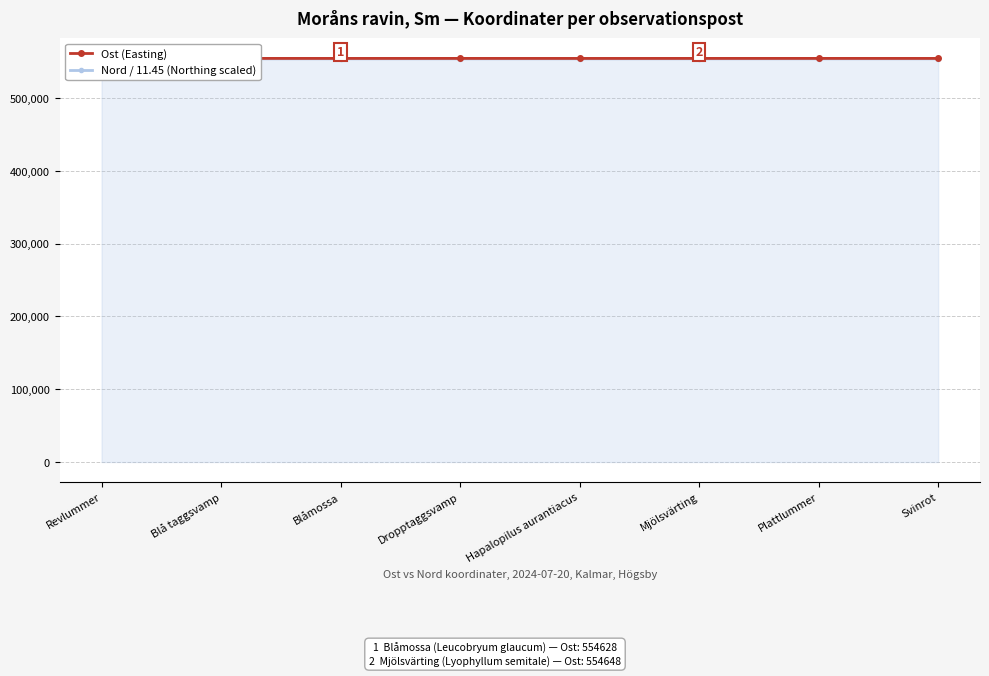

List the series in order of their peak value, lowest first.

Nord / 11.45 (Northing scaled), Ost (Easting)